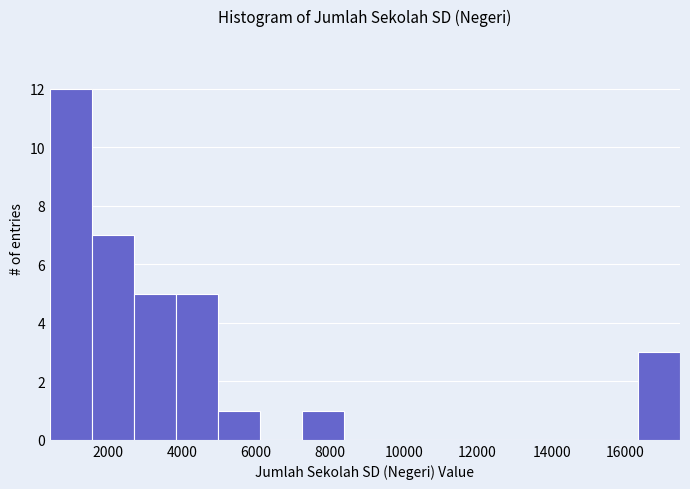

Reading left to right, transcribe this chart: for each bar, give the range it covers on the x-axis and its height. Neither the bar edges nor the heights are printed on the chart, so give them approximately, as read against the axes.

400 to 1600: 12
1600 to 2800: 7
2800 to 3800: 5
3800 to 5000: 5
5000 to 6200: 1
6200 to 7200: 0
7200 to 8400: 1
8400 to 9600: 0
9600 to 10600: 0
10600 to 11800: 0
11800 to 13000: 0
13000 to 14000: 0
14000 to 15200: 0
15200 to 16400: 0
16400 to 17400: 3